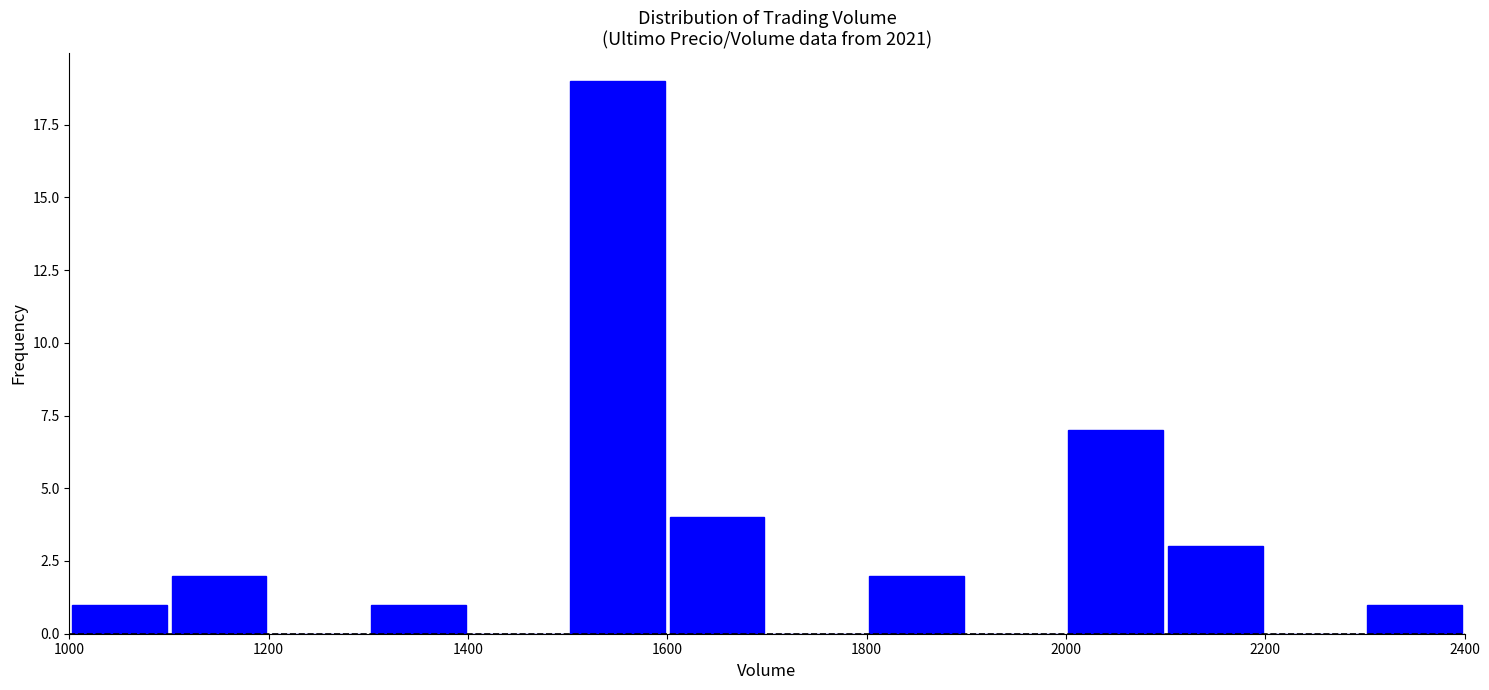

What is the height of the bar covering 2300 to 2400 on the x-axis? The values are not printed on the chart, so give them approximately, as read against the axis.

1